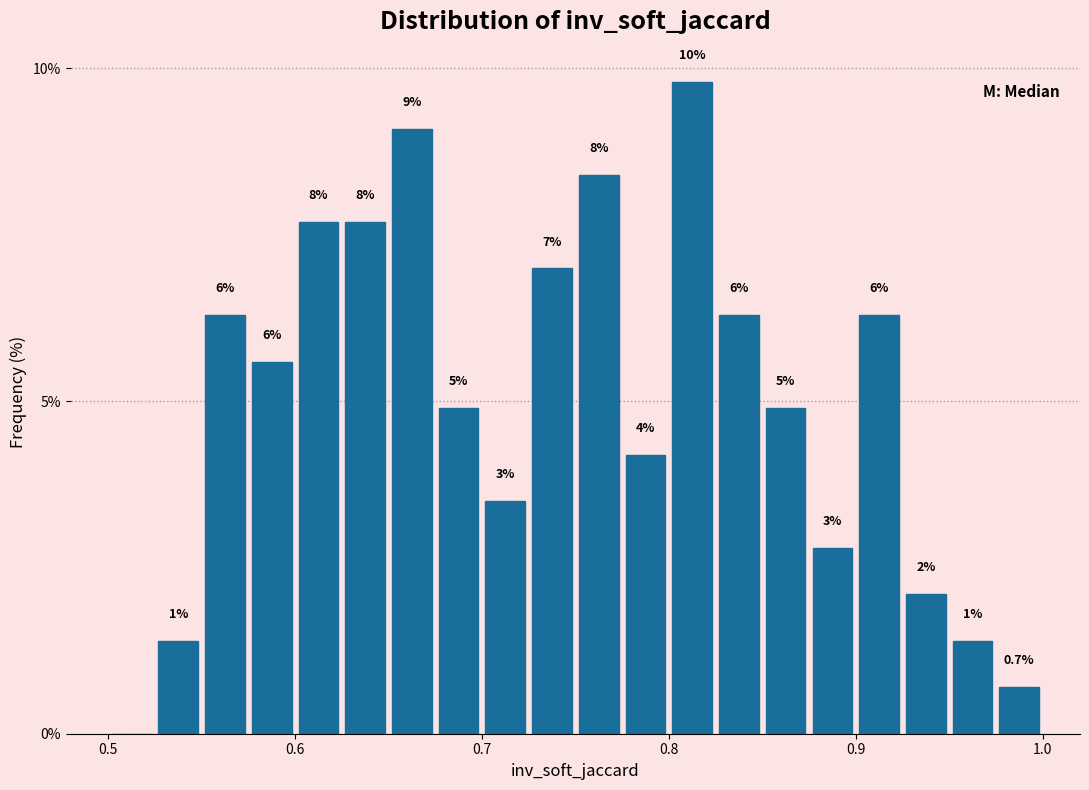

Read against the x-axis, roughly where is the centre of the tallest bar?

0.81